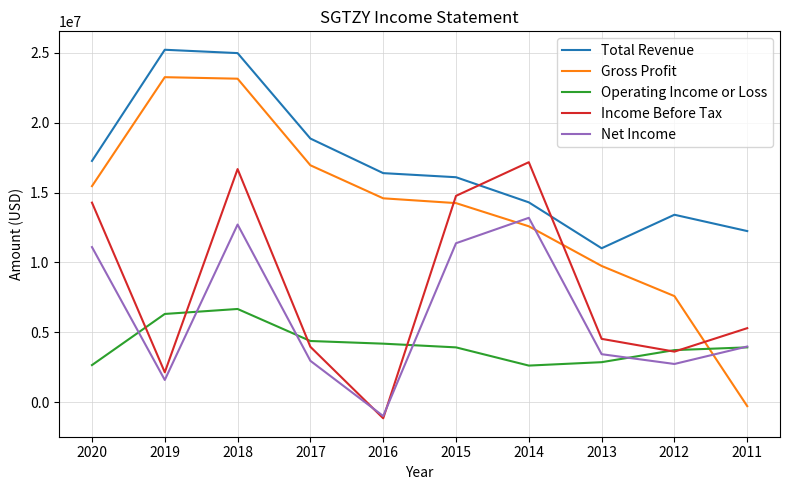

List the series in order of their peak value, lowest first.

Operating Income or Loss, Net Income, Income Before Tax, Gross Profit, Total Revenue